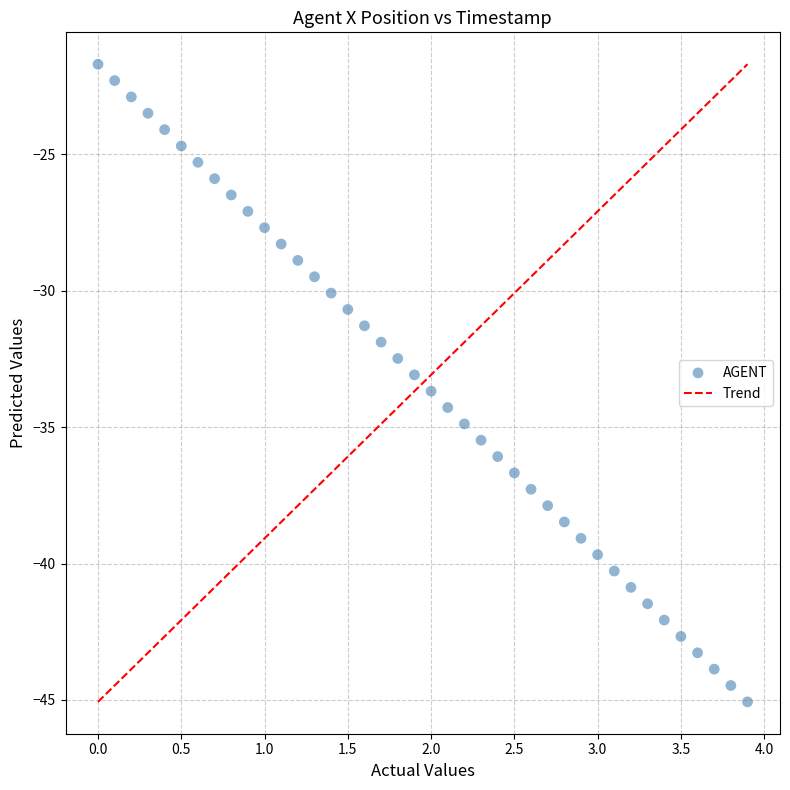

What is the range of X values (max minus min)?

3.9